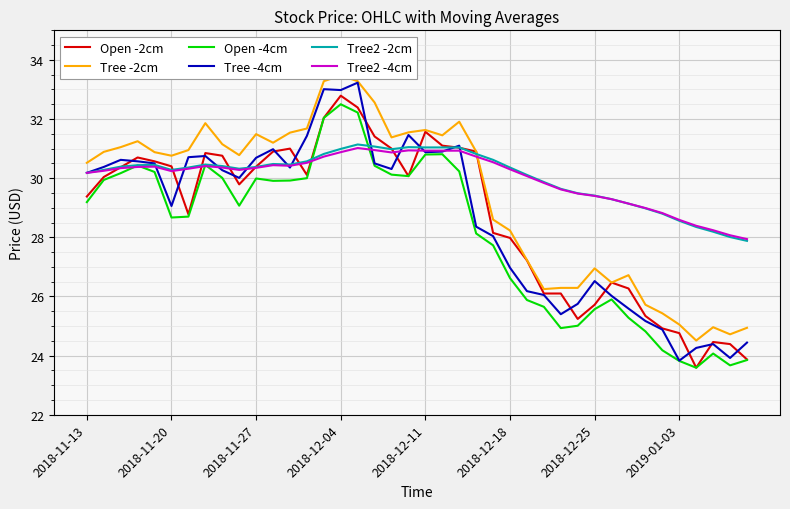

What is the sum of the Tree2 -4cm values at 13 and 31?

59.8